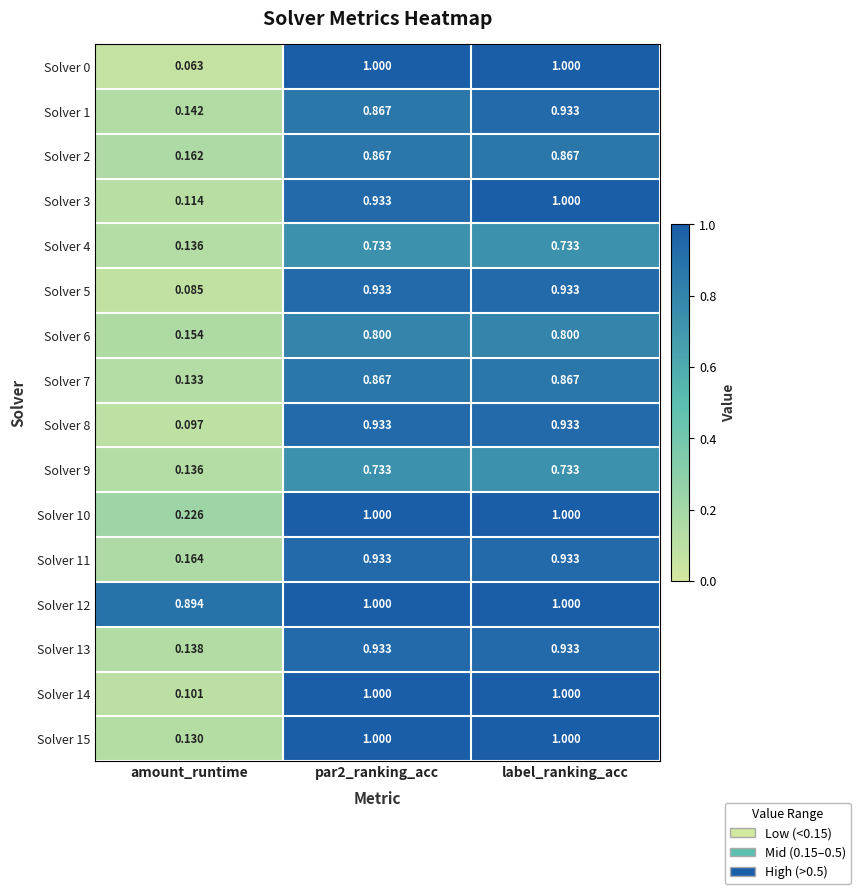

At which label is Solver 2 closest to 0?

amount_runtime